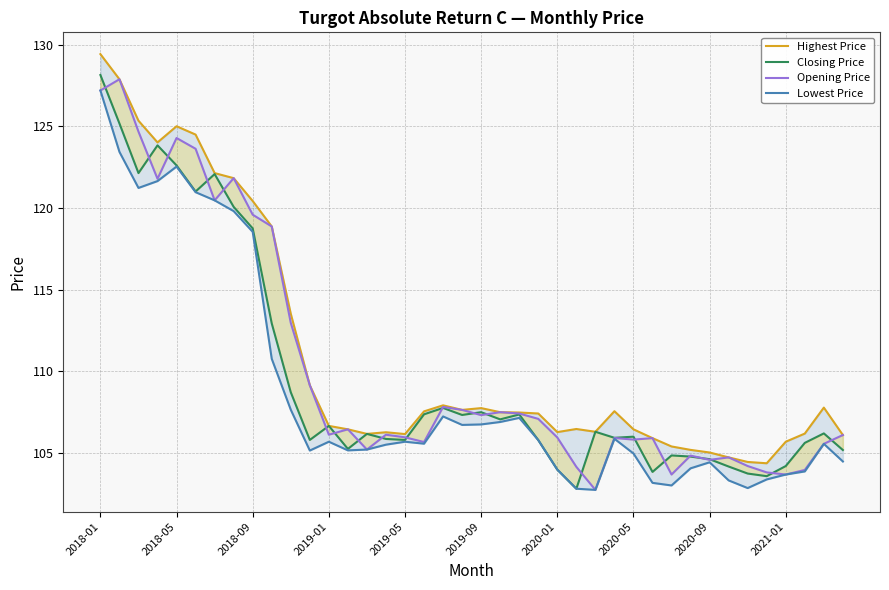

The Closing Price series shows 154.3 at 13. True or false?

False